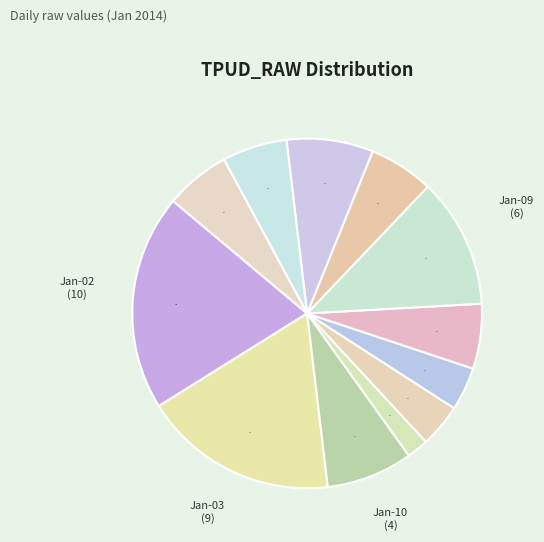

How many slices are in this pie chart?

12